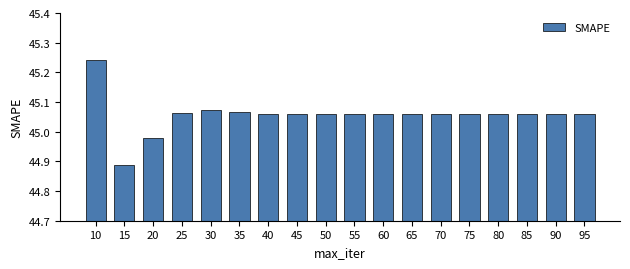

Which category has the lowest value across all series?

15